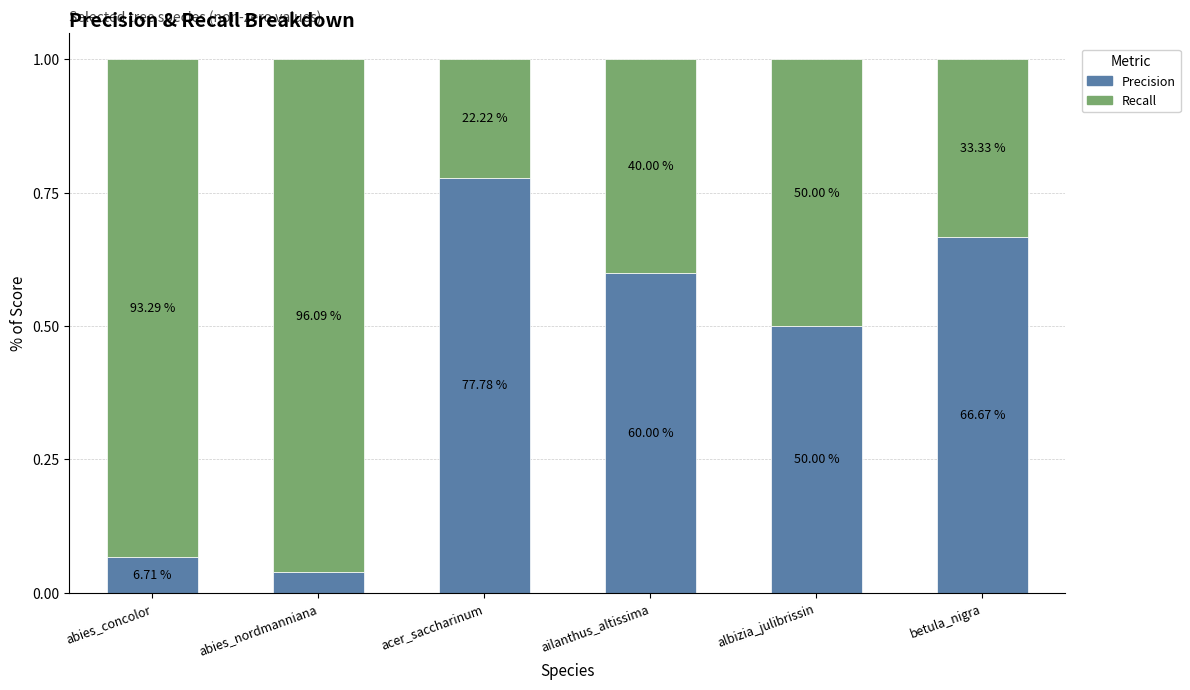

What is the average value of the Precision series?

0.4